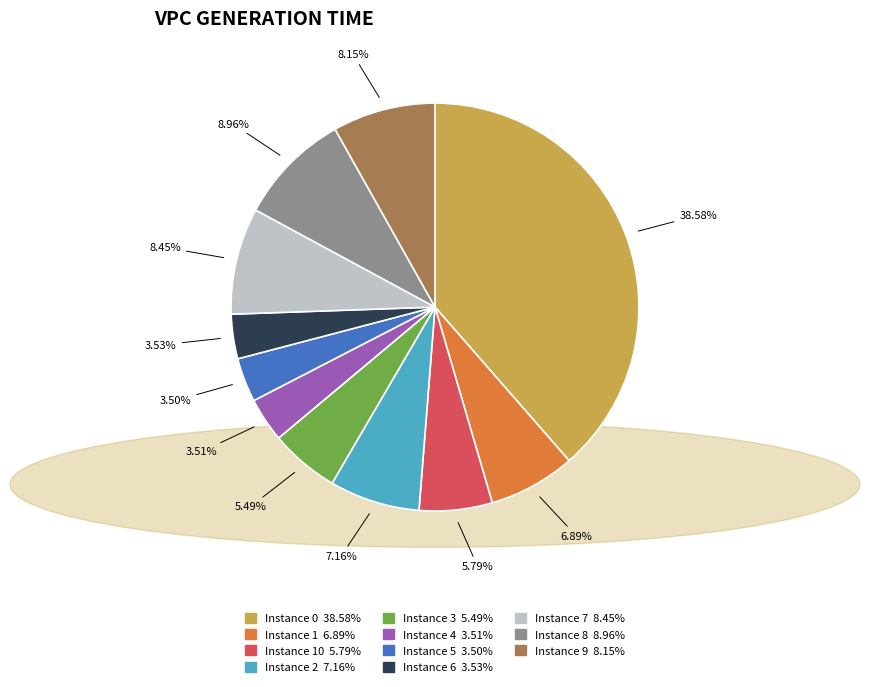

Is there a majority slice in this chart?

No